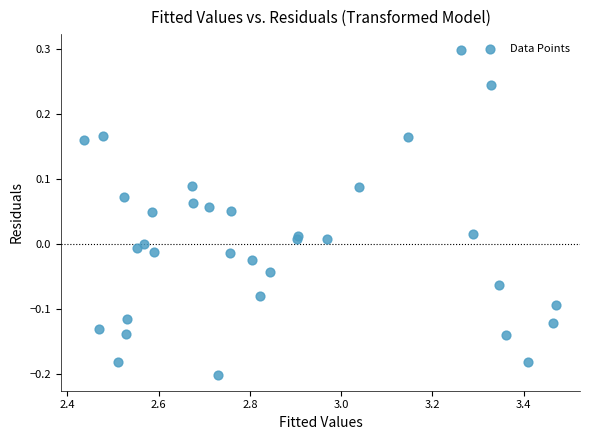

What is the range of X values (max minus min)?

1.0